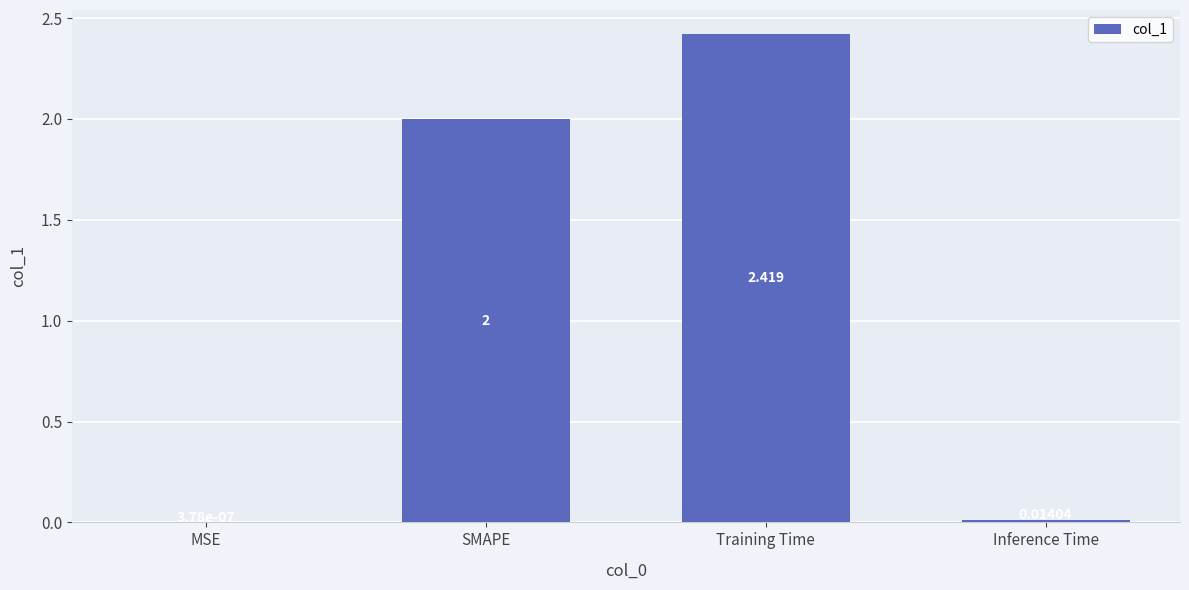

Between MSE and Inference Time, which is larger?

Inference Time